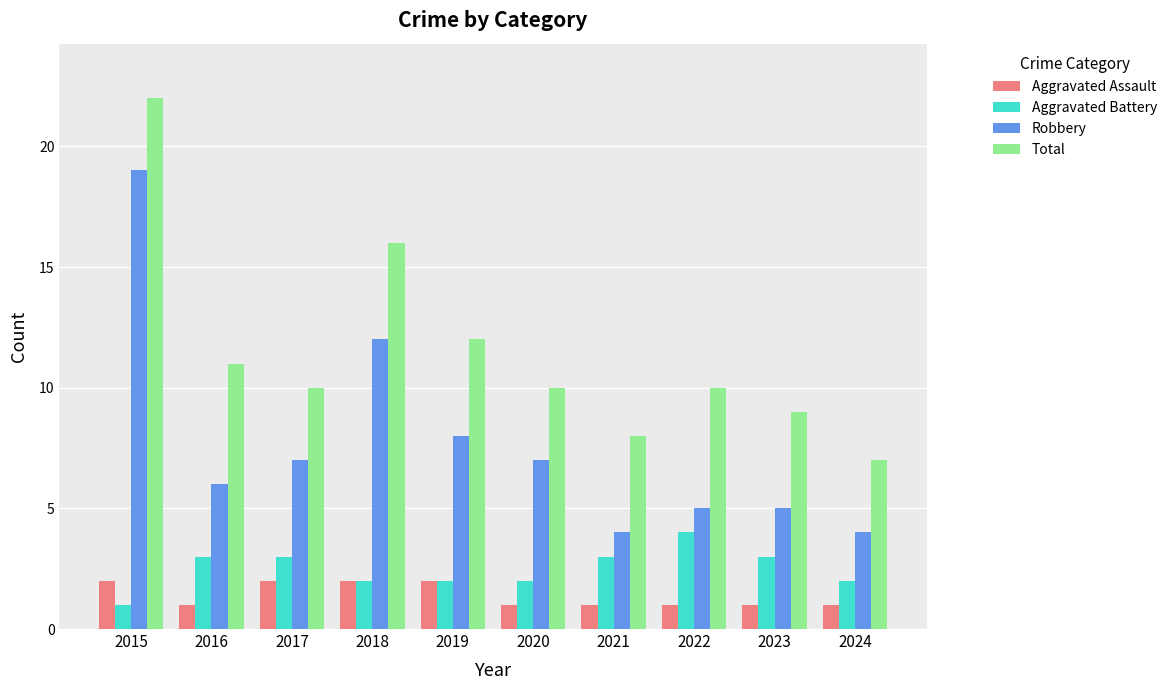

What is the value of the Aggravated Assault bar at the 5th from the left?

2